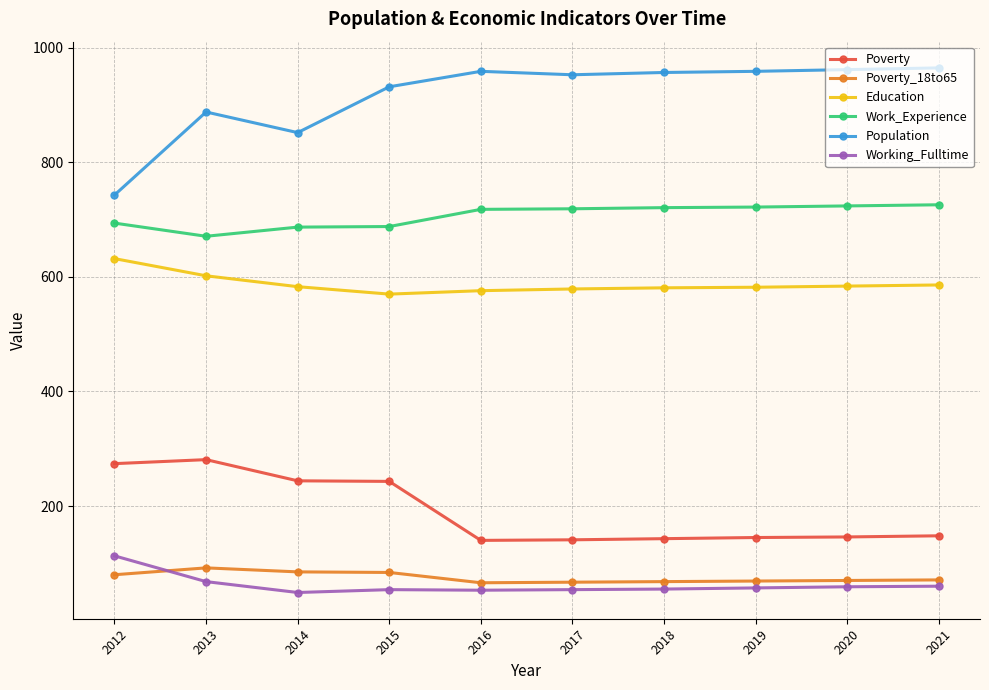

At which label is Population closest to 854?

2014